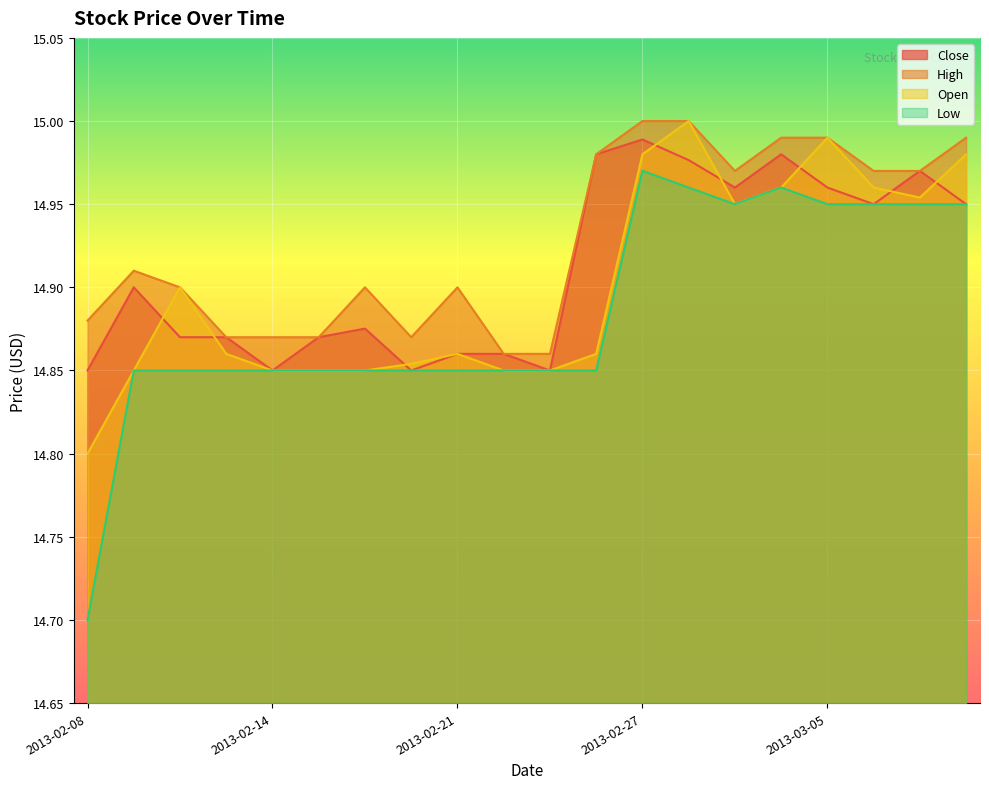

What are all the series names shown in the legend?

Close, High, Open, Low